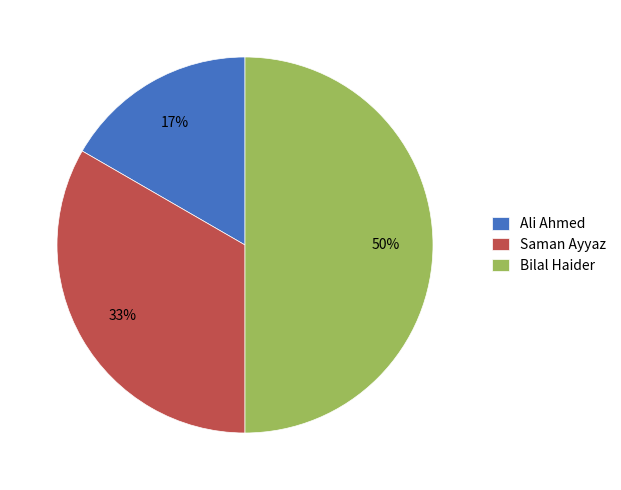

Does Ali Ahmed represent more than half of the total?

No